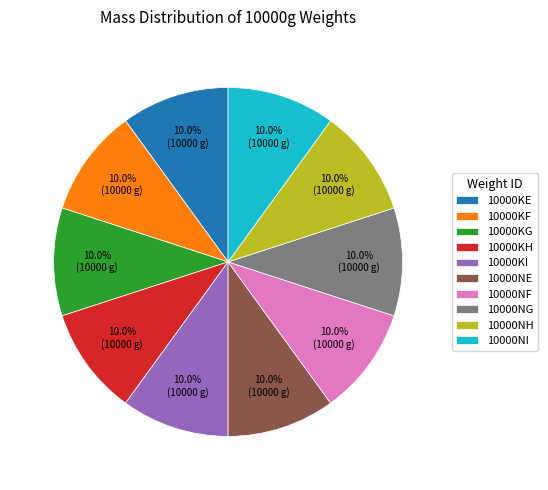

Is there a majority slice in this chart?

No